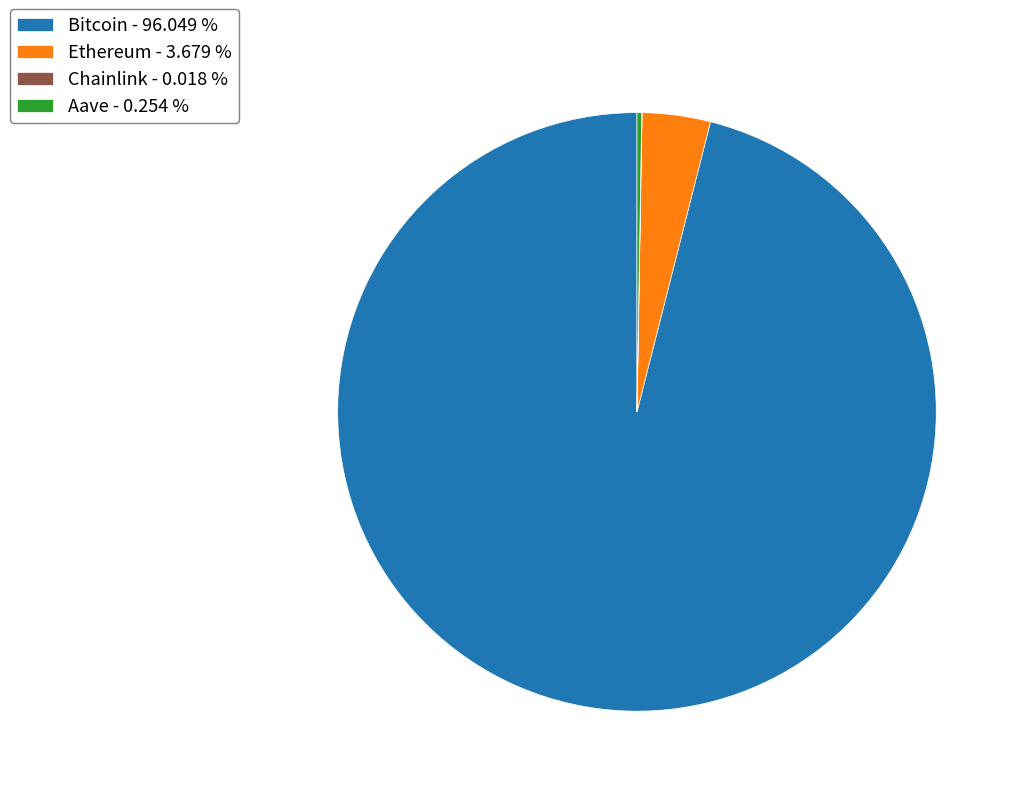

What is the largest slice in the pie chart?

Bitcoin